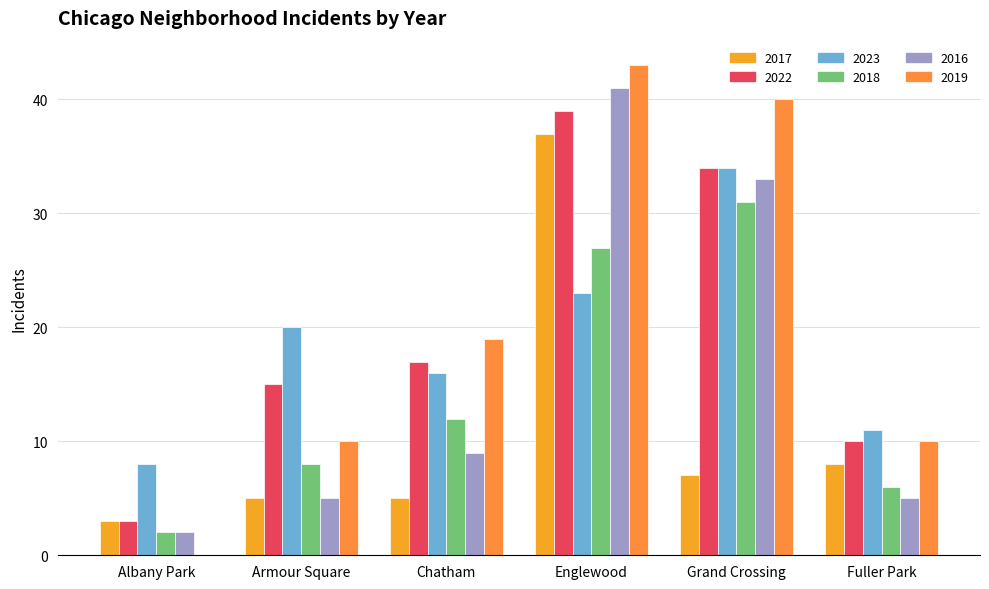

What is the sum of the 2018 values at Fuller Park and Chatham?

18